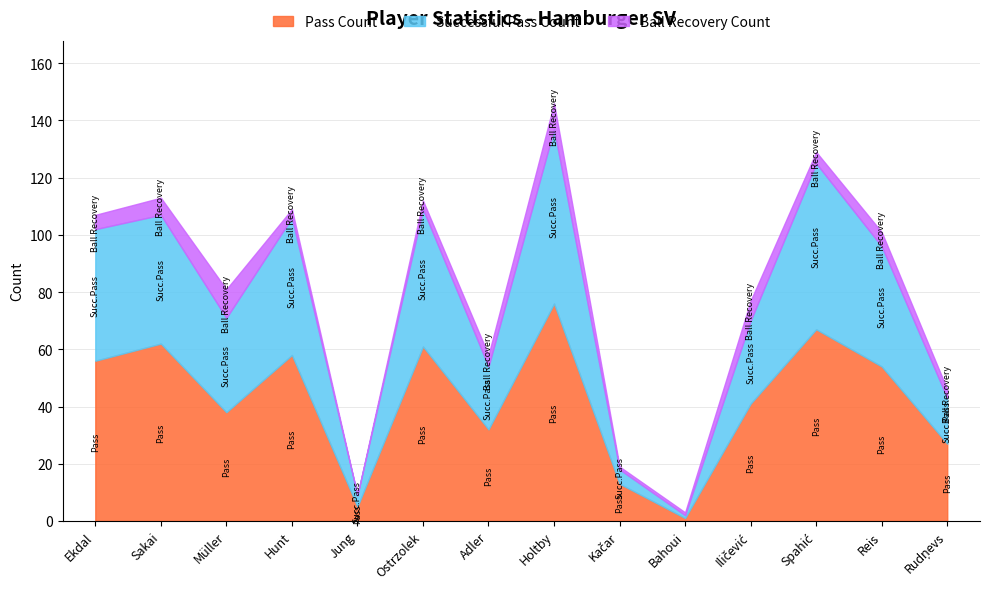

What is the label of the 11th point from the left?

Iličević